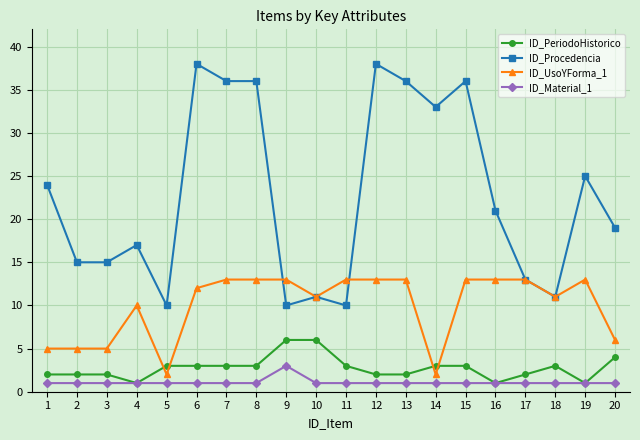

Rank the series by their maximum value, from highest to lowest.

ID_Procedencia, ID_UsoYForma_1, ID_PeriodoHistorico, ID_Material_1